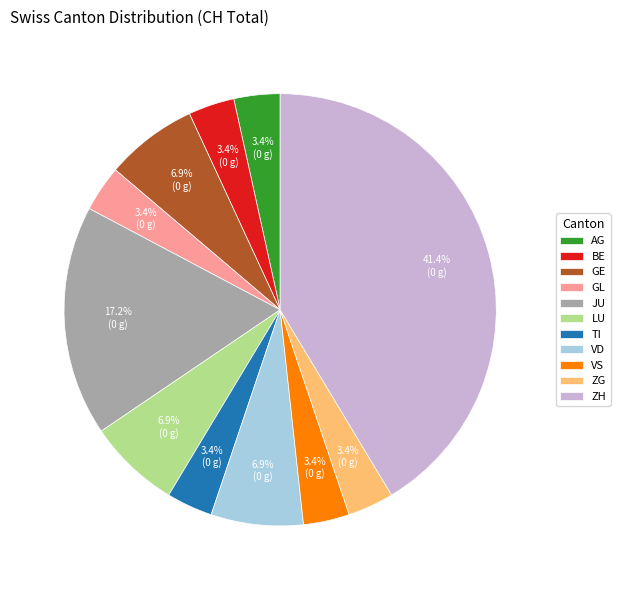

What percentage is NOT represented by TI?

96.6%